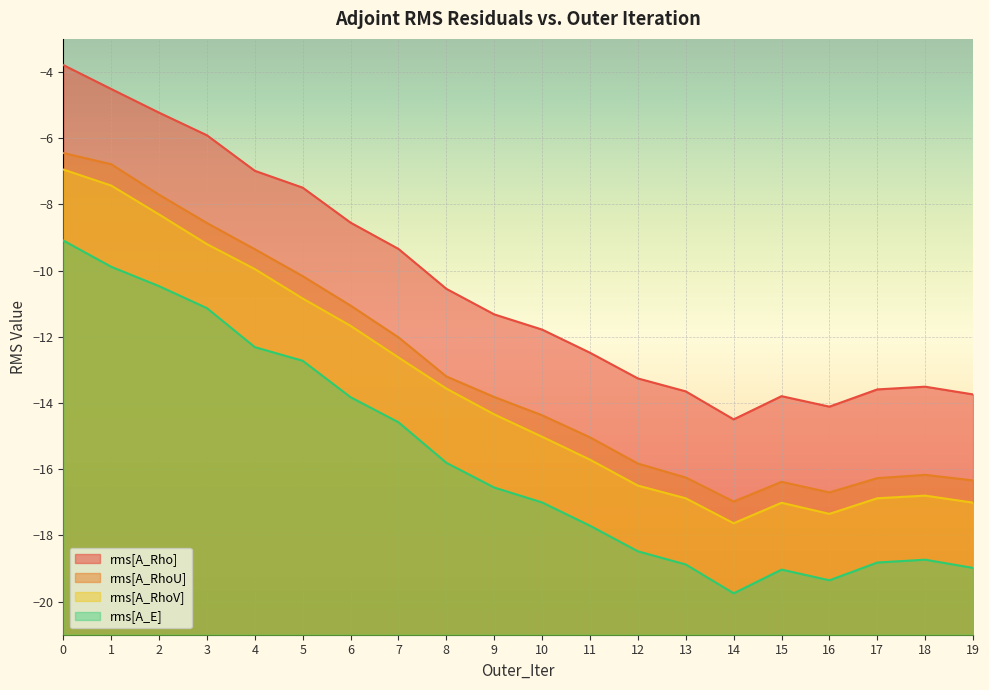

What is the sum of all rms[A_E] values?

-313.1